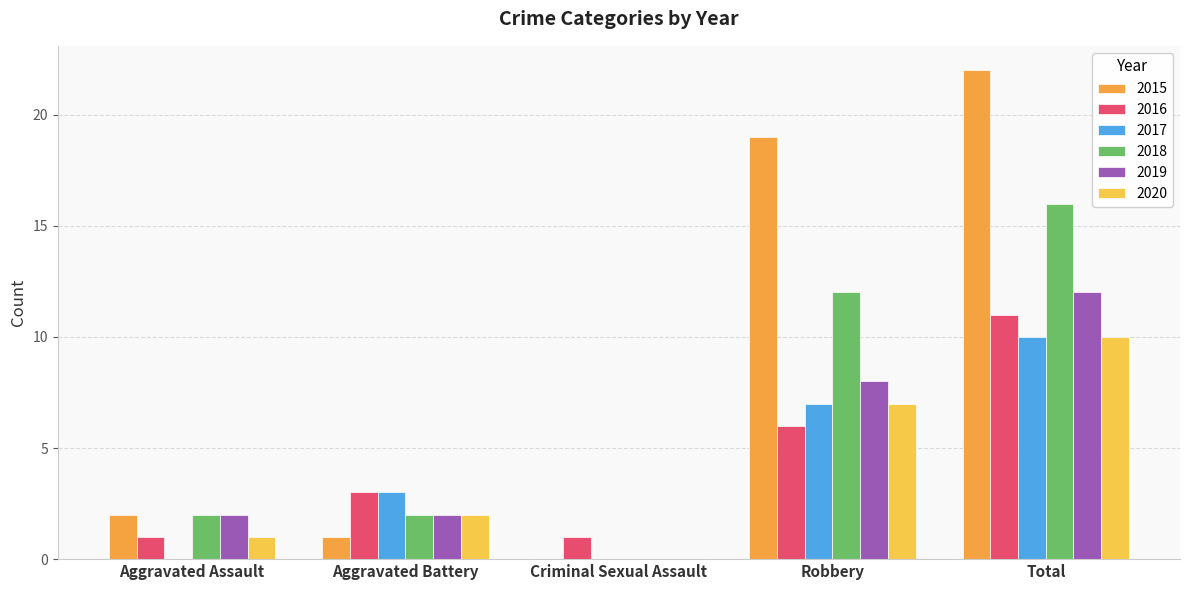

Are the bars horizontal?

No